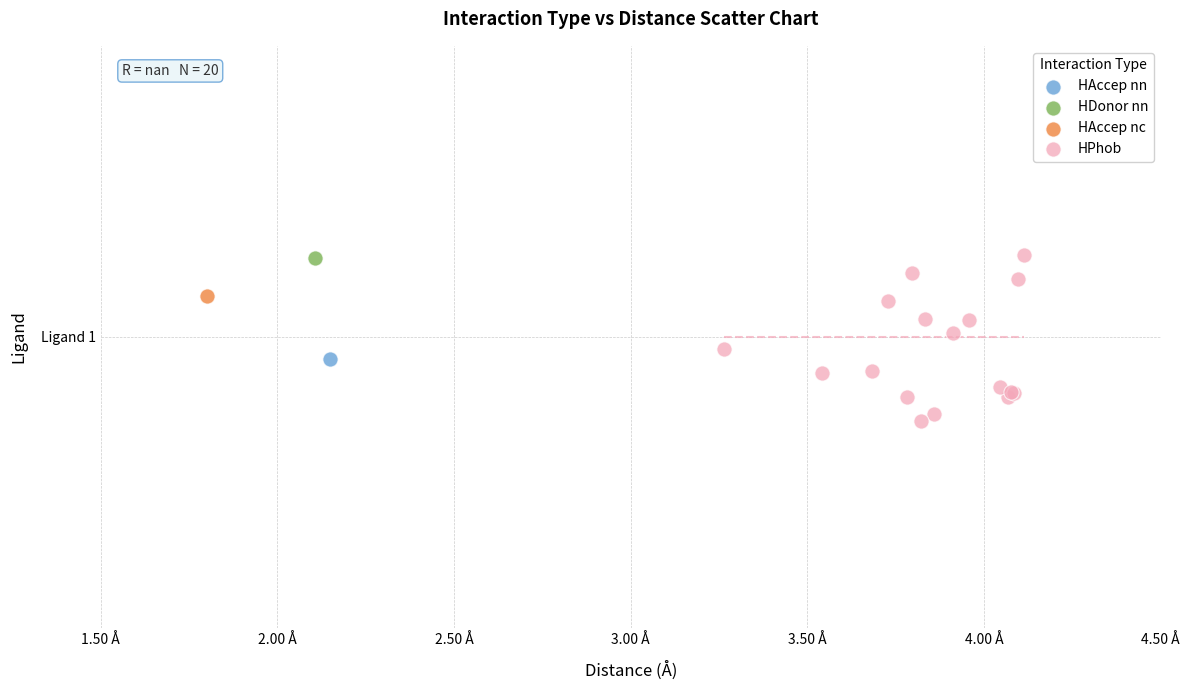

What are all the series names shown in the legend?

HAccep nn, HDonor nn, HAccep nc, HPhob